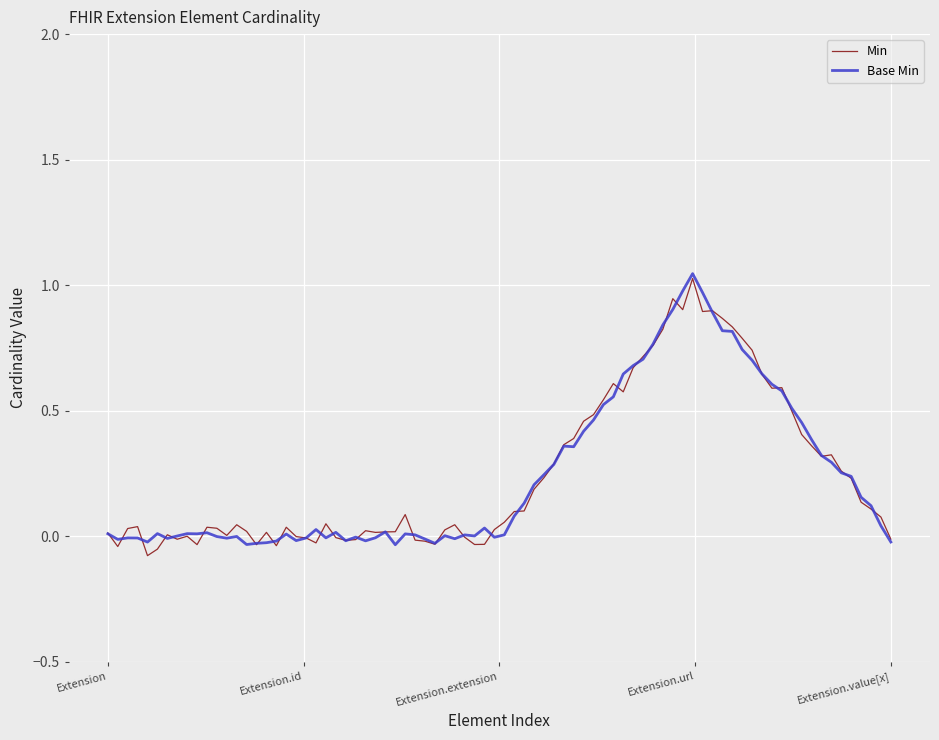

Does the chart display data point markers on the line(s)?

No